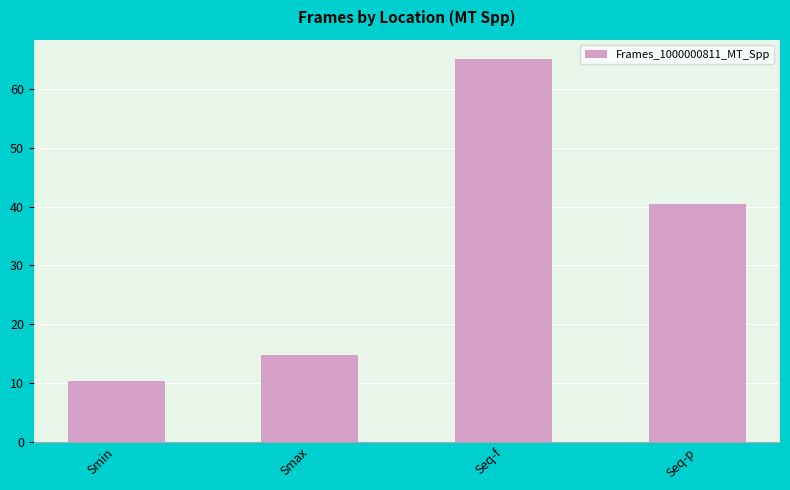

What is the smallest value displayed?

10.4